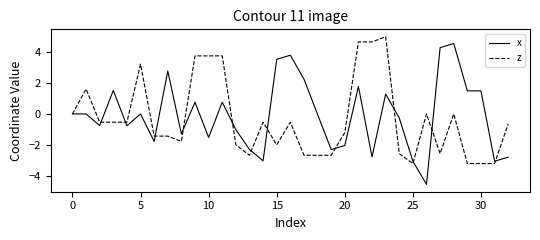

Which series has the widest spread of values?

x